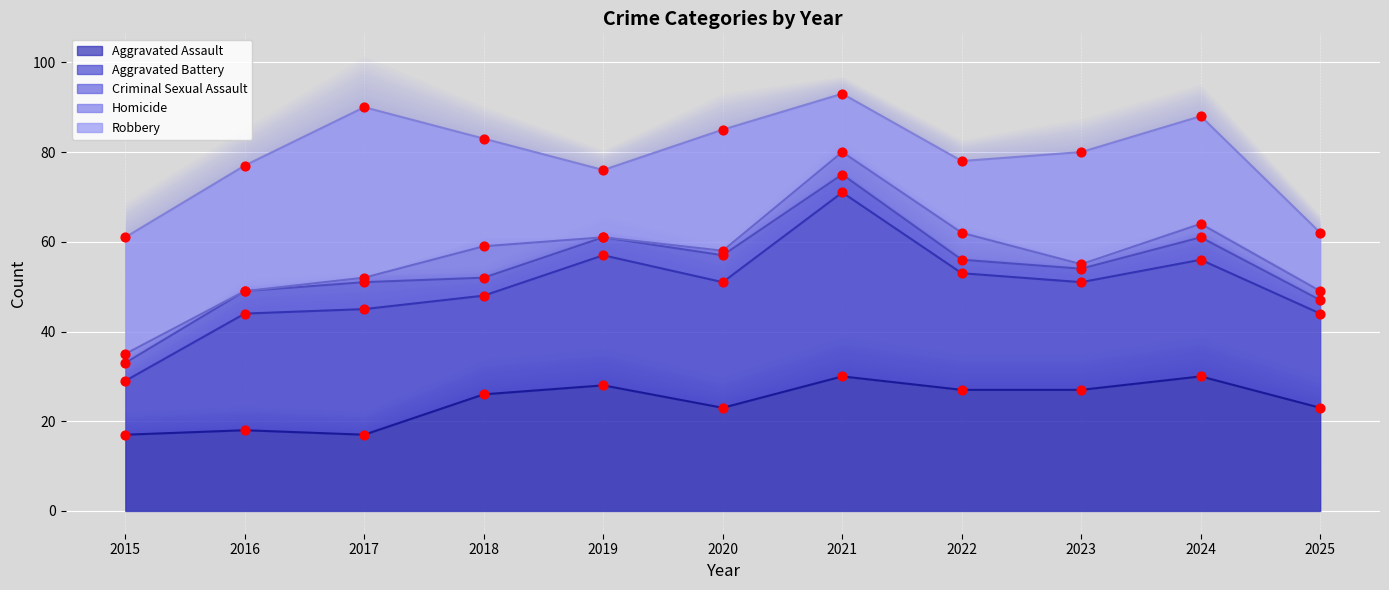

Approximately how many times larger is the value at 2019 compared to 2022?

1.0